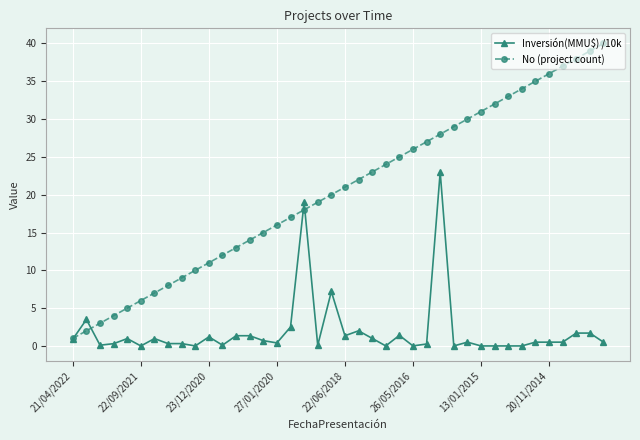

Which series has the largest total across all categories?

No (project count)